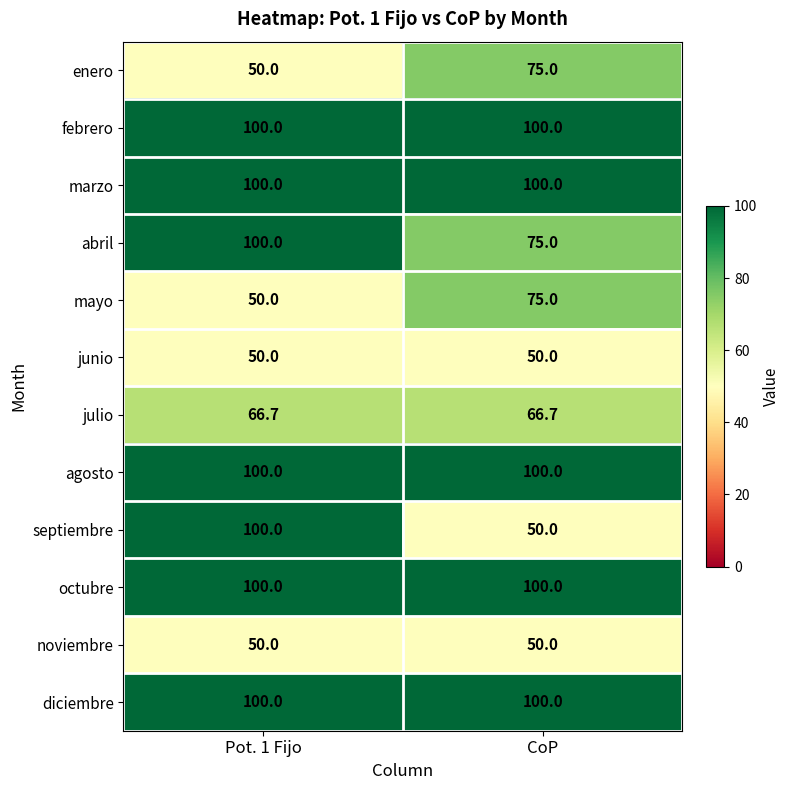

What is the minimum value shown in the chart?

50.0